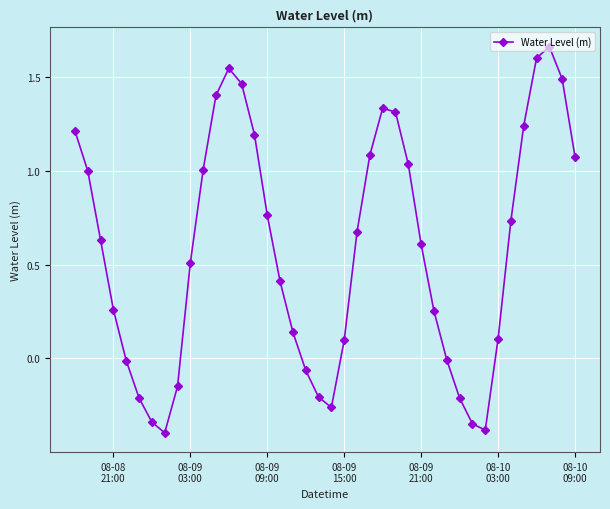

What is the minimum value shown in the chart?

-0.4